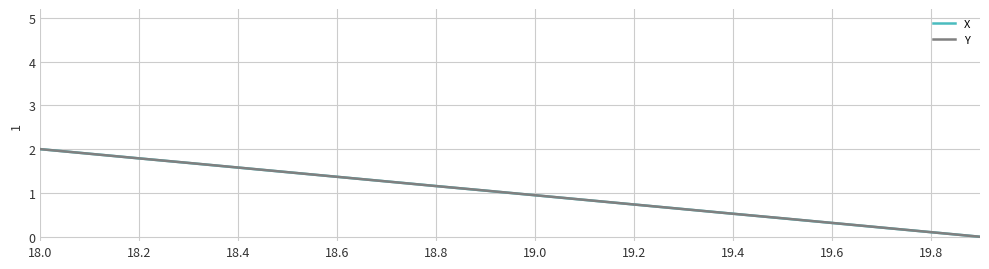

What is the maximum value for Y?

2.0